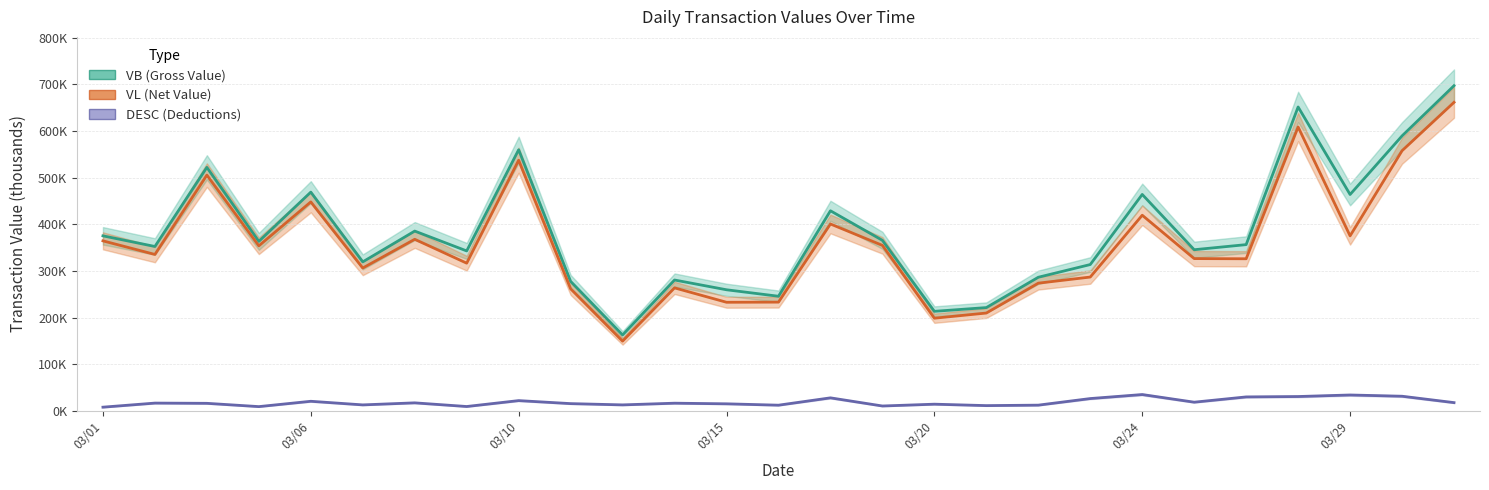

What is the spread (max minus min) of values at 17?

210.0